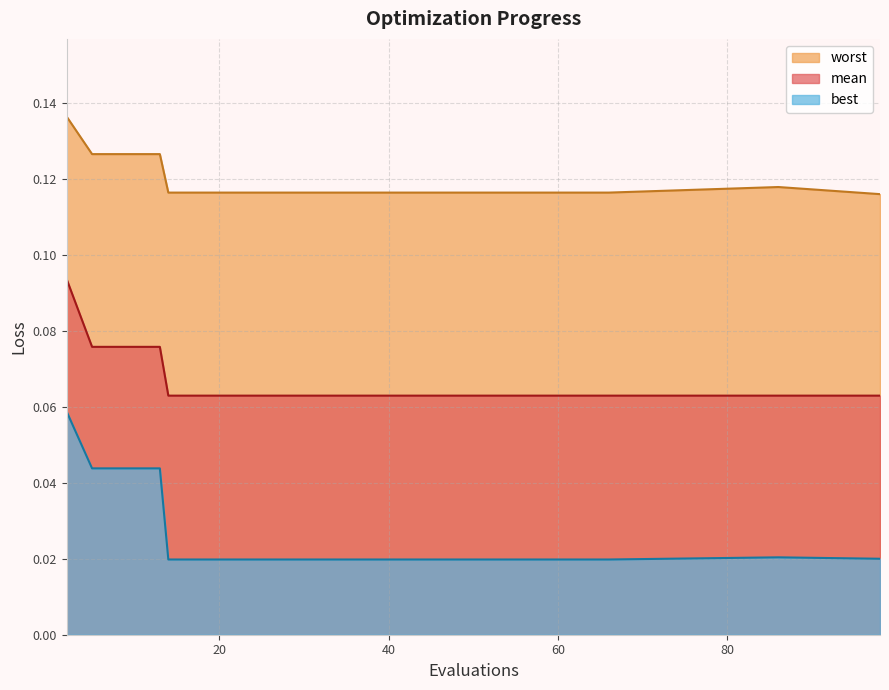

At which label does best reach its minimum?

14